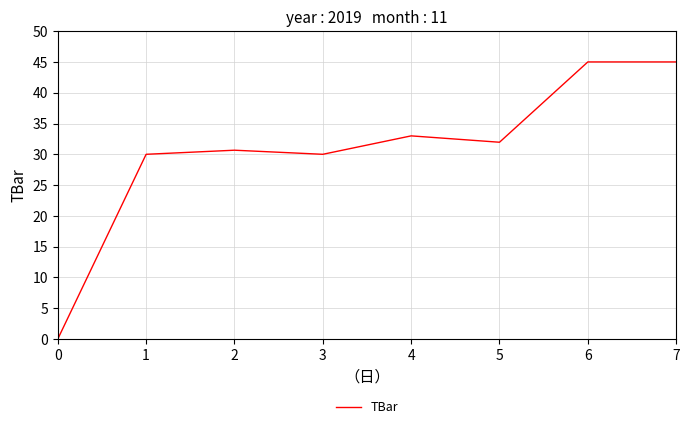

At which category does the chart reach its minimum across all series?

0